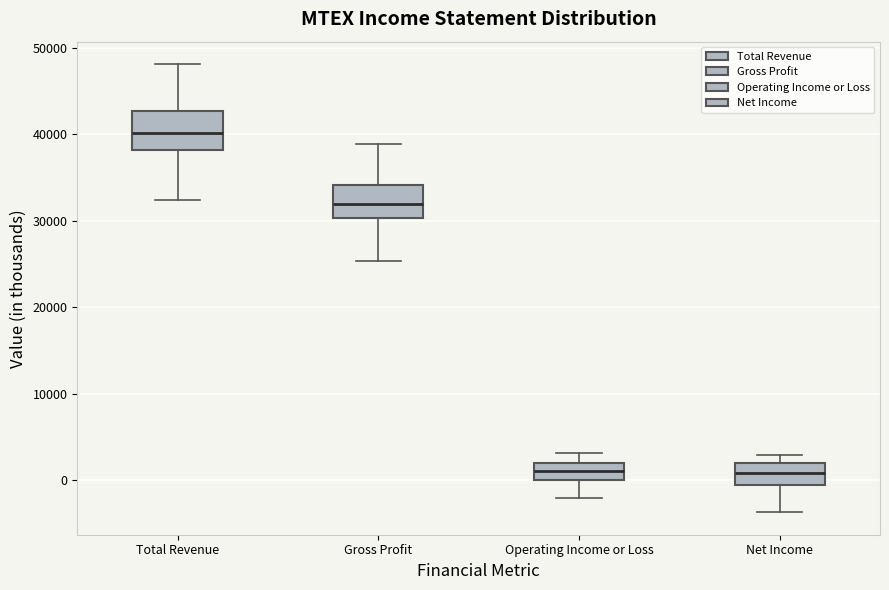

Reading left to right, transcribe this box plot: for each box, give where its median line is, the range the box spans, and where its two whiskers end, as read against the y-axis. The values are not printed on the chart, so give them approximately, as read against the axis.

Total Revenue: median 40000, box 38000 to 43000, whiskers 32000 to 48000
Gross Profit: median 32000, box 30000 to 34000, whiskers 25000 to 39000
Operating Income or Loss: median 1000, box 0 to 2000, whiskers -2000 to 3000
Net Income: median 1000, box -1000 to 2000, whiskers -4000 to 3000